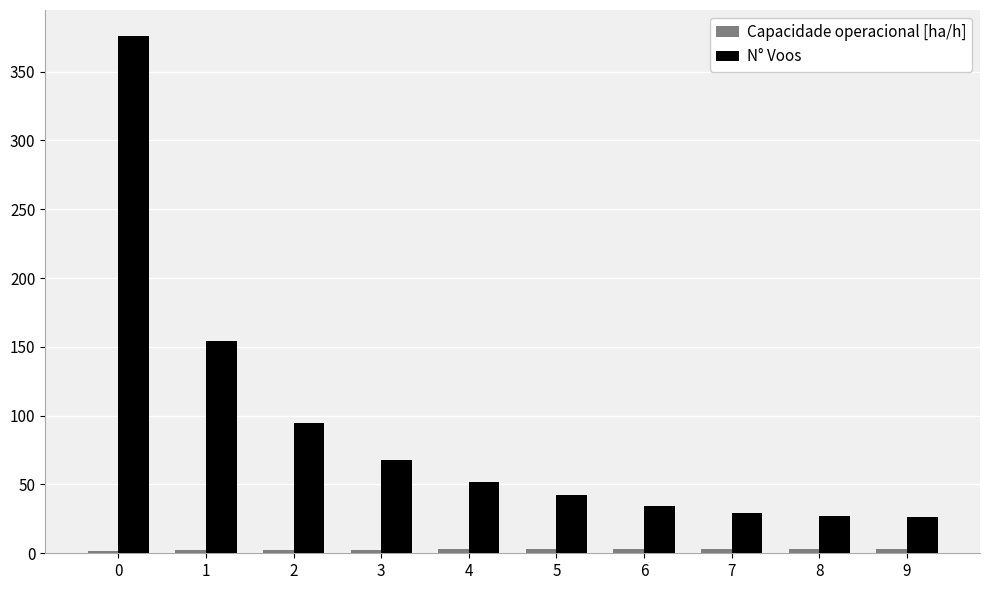

Between 0 and 8, which series saw the biggest shift?

N° Voos